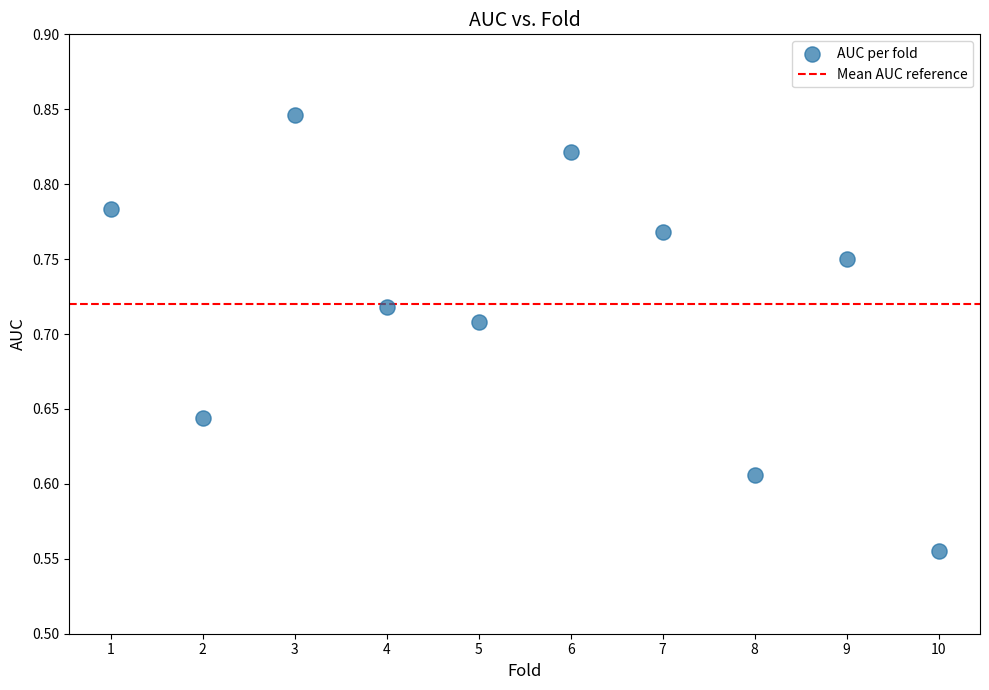

What is the range of Y values (max minus min)?

0.3